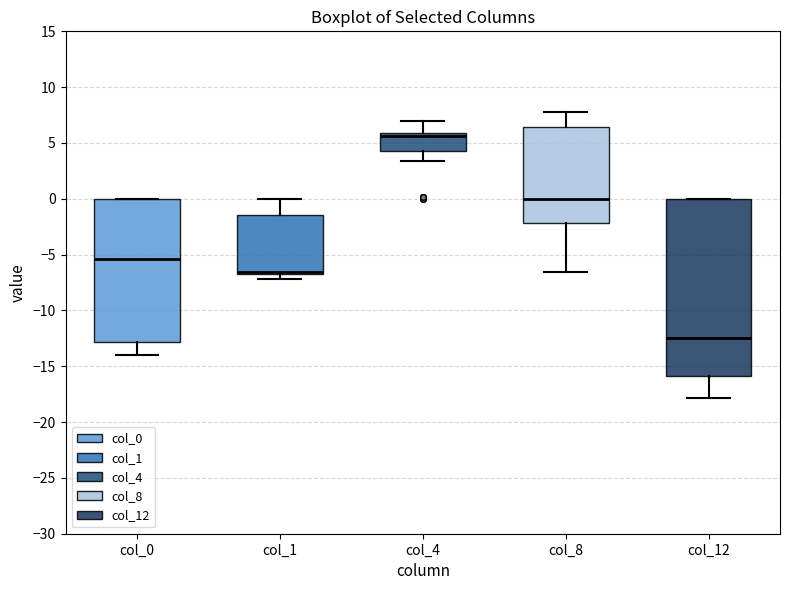

Reading left to right, transcribe this box plot: for each box, give where its median line is, the range the box spans, and where its two whiskers end, as read against the y-axis. The values are not printed on the chart, so give them approximately, as read against the axis.

col_0: median -5.5, box -13.0 to 0.0, whiskers -14.0 to 0.0
col_1: median -6.5 (drawn on the box's lower edge), box -6.5 to -1.5, whiskers -7.0 to 0.0
col_4: median 5.5, box 4.5 to 6.0, whiskers 3.5 to 7.0
col_8: median 0.0, box -2.0 to 6.5, whiskers -6.5 to 8.0
col_12: median -12.5, box -16.0 to 0.0, whiskers -18.0 to 0.0